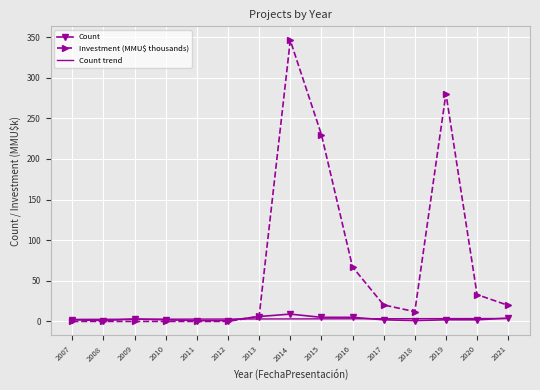

At which label is Investment (MMU$ thousands) closest to 172?

2015